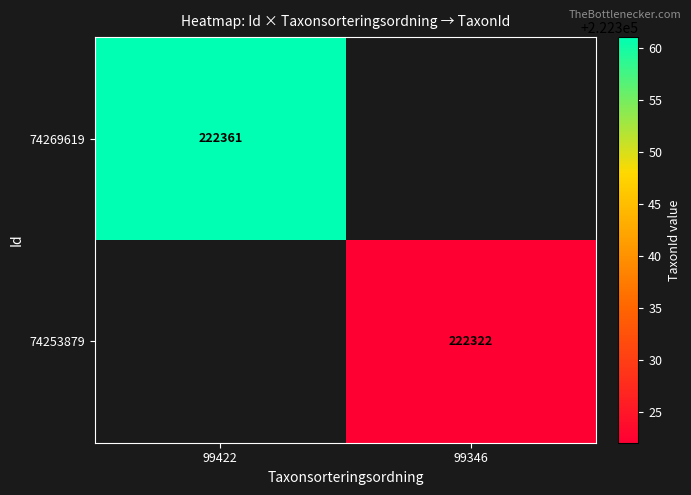

The value of 74269619 at 99422 is 73285.2. True or false?

False